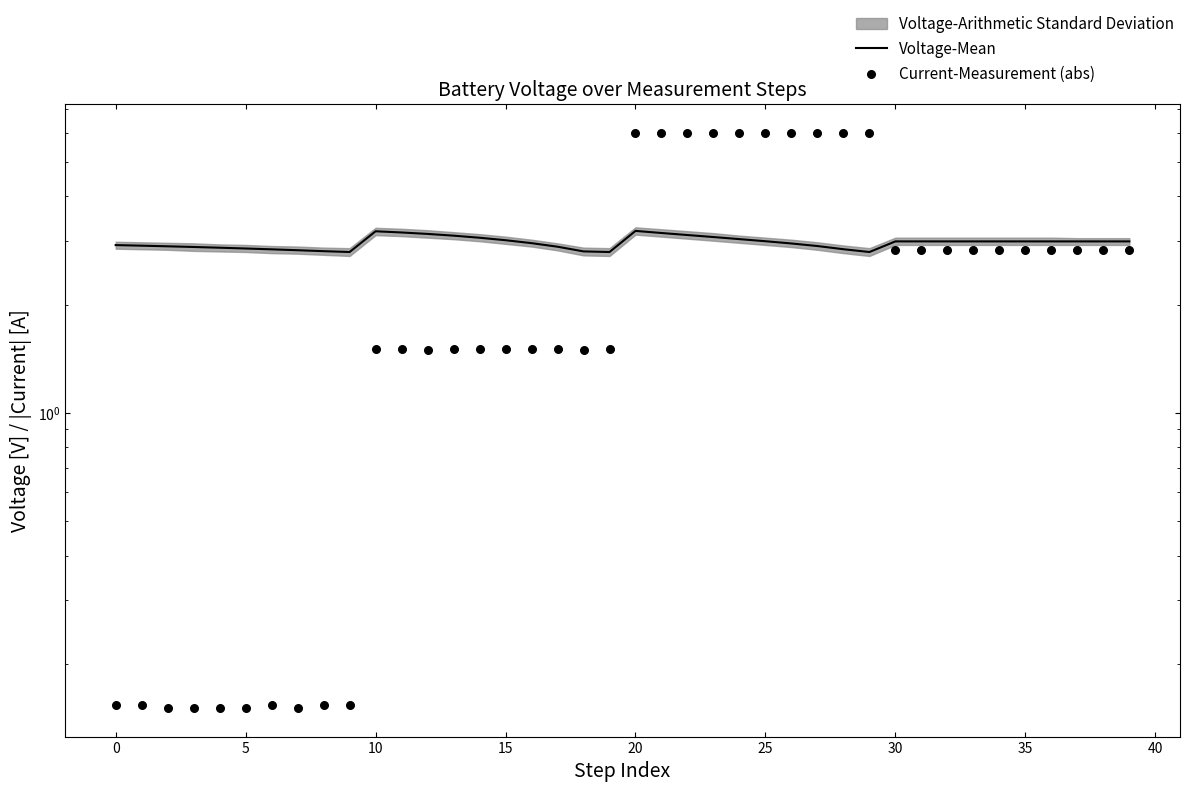

What is the total value across all series at 25?

3.0